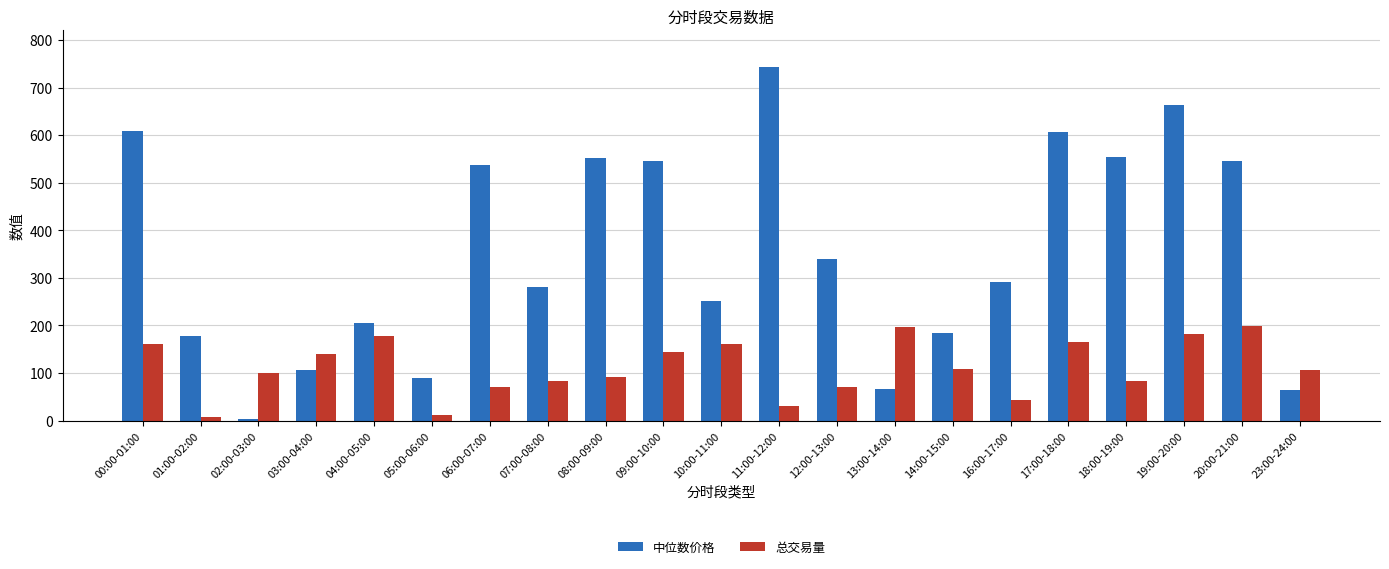

Rank the series by their maximum value, from highest to lowest.

中位数价格, 总交易量